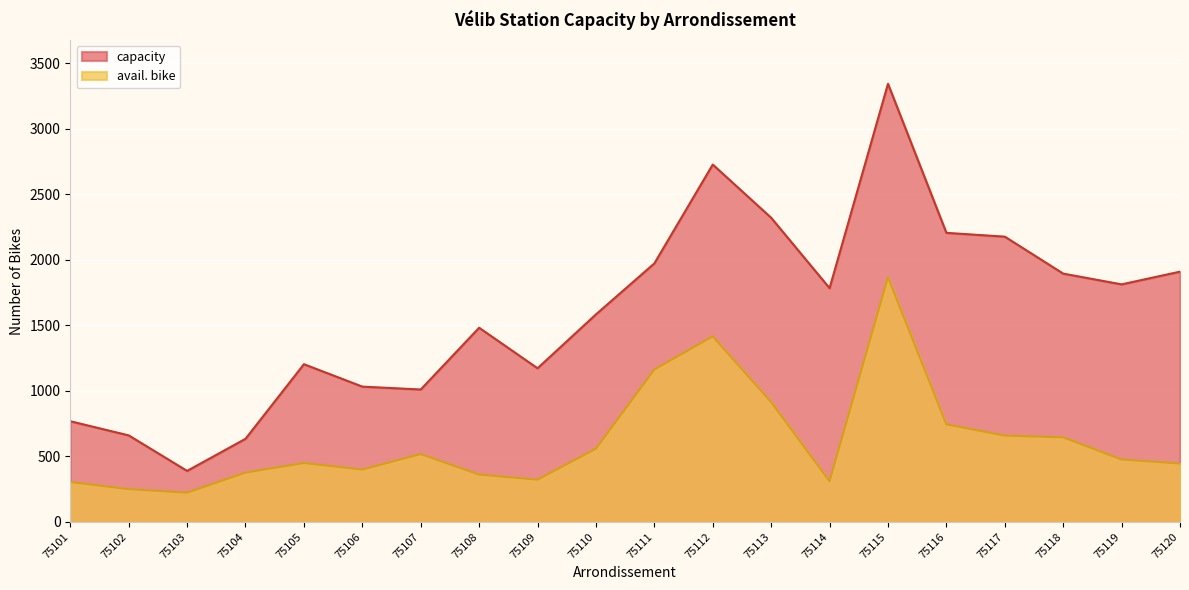

What is the value of the capacity point at the 2nd from the left?

660